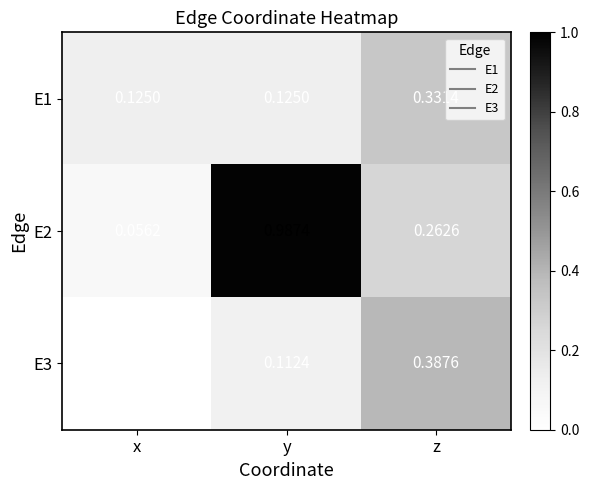

At which category is the sum across all series the highest?

y